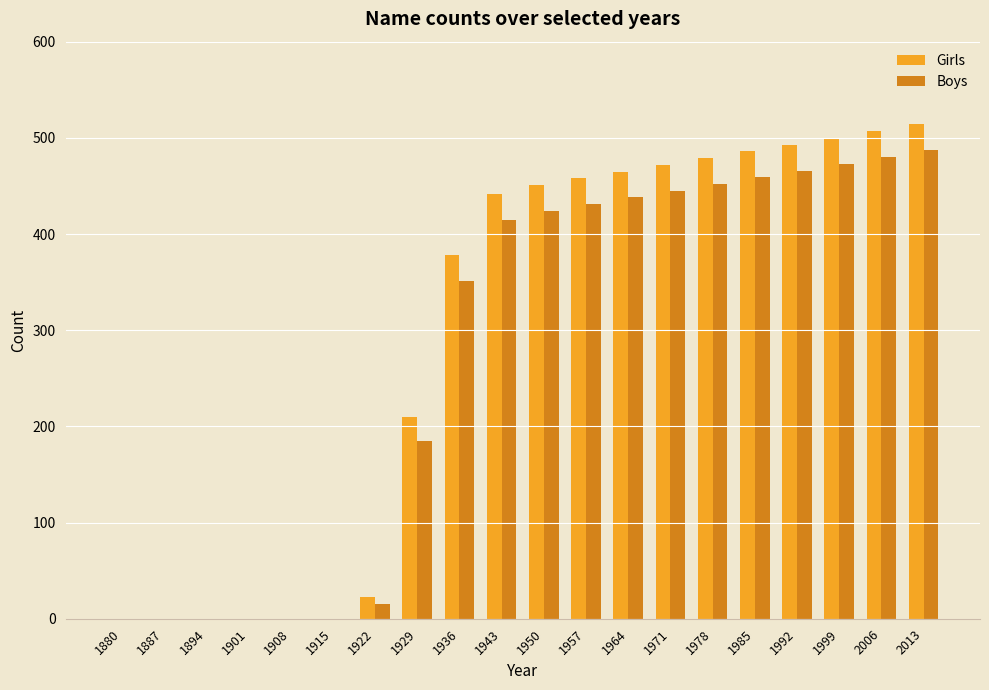

The Boys series shows -307 at 1894. True or false?

False